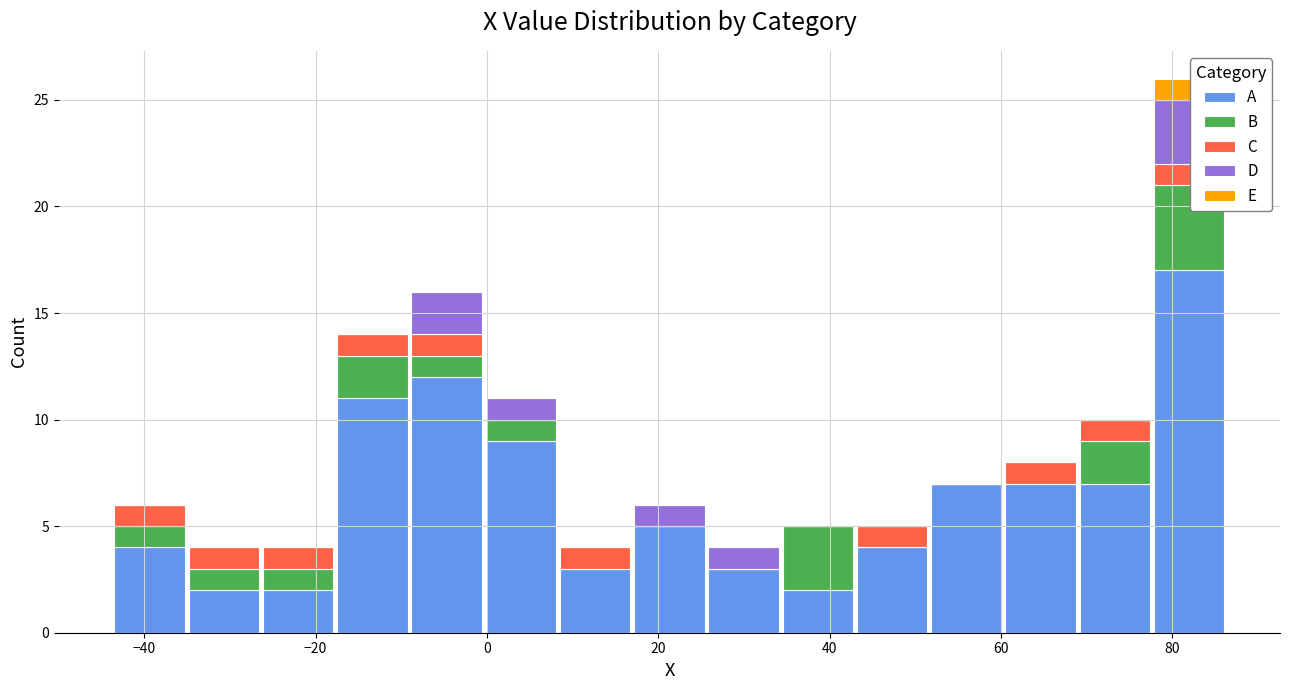

Reading left to right, list every stacked bar in this chart as the range it spans on the x-axis followed by its total height. Neither the bar edges nor the heights are printed on the chart, so give them approximately, as read against the axes.

-44 to -36: 6
-36 to -26: 4
-26 to -18: 4
-18 to -10: 14
-10 to 0: 16
0 to 8: 11
8 to 16: 4
16 to 26: 6
26 to 34: 4
34 to 42: 5
42 to 52: 5
52 to 60: 7
60 to 68: 8
68 to 78: 10
78 to 86: 26